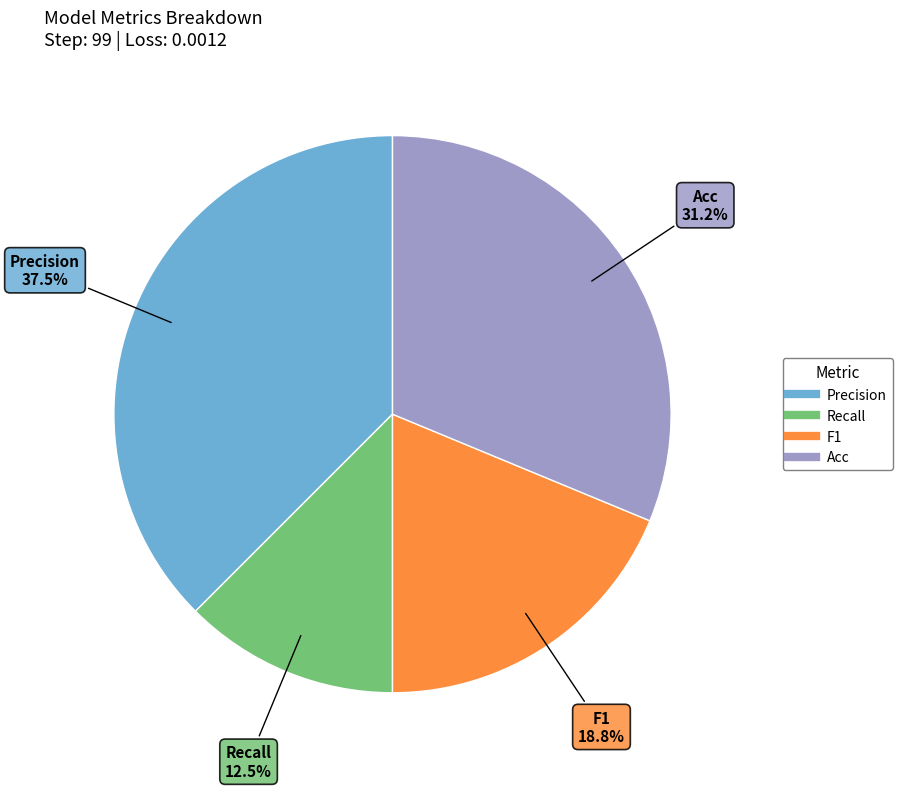

Combined, what portion of the pie is Precision and Recall?

50.0%